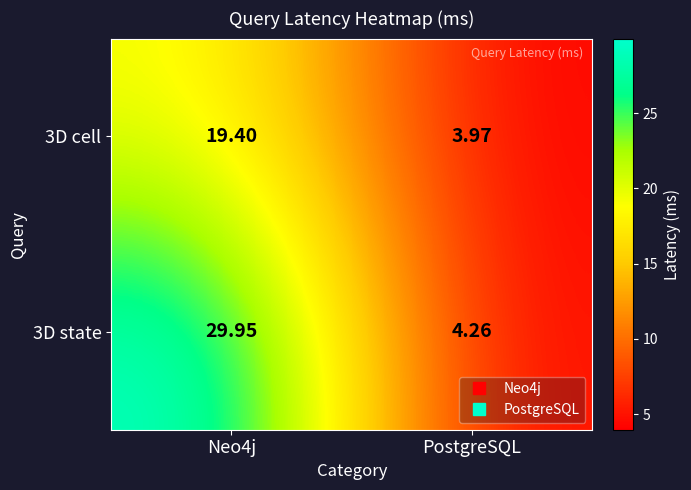

Count the number of data series in this chart.

2